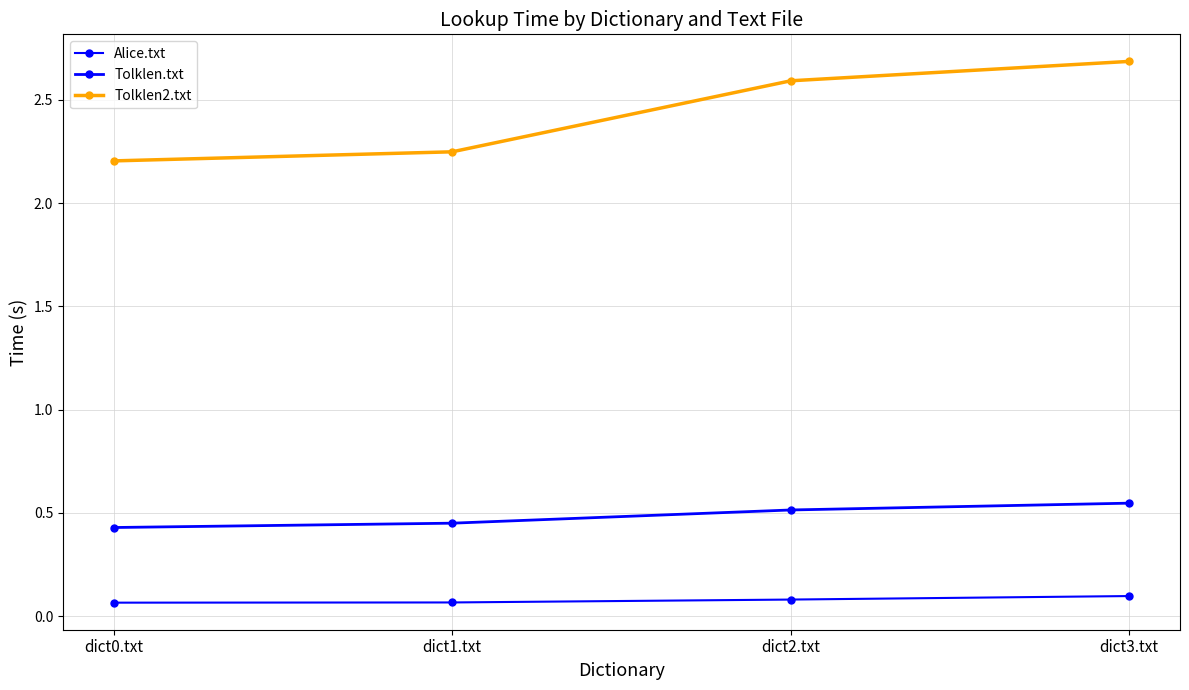

Does the chart have visible grid lines?

Yes